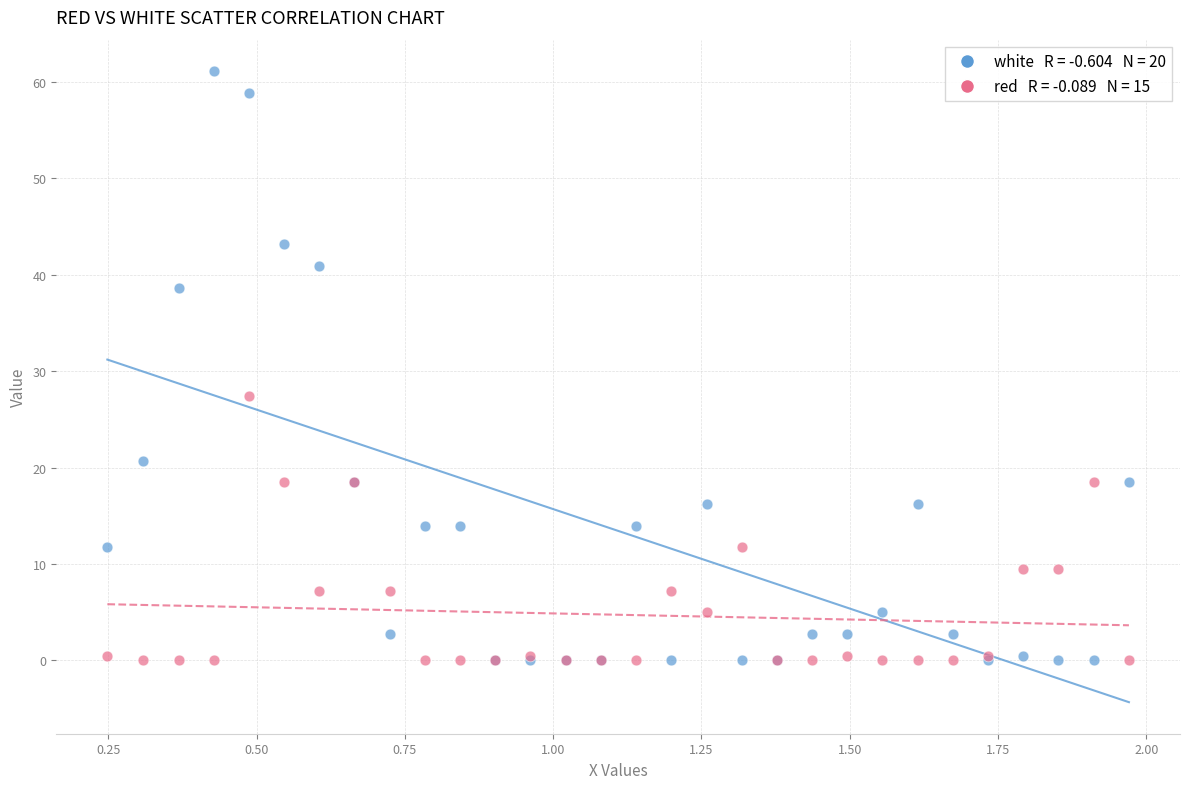

Across all series, what Y value is closest to 30?

27.4